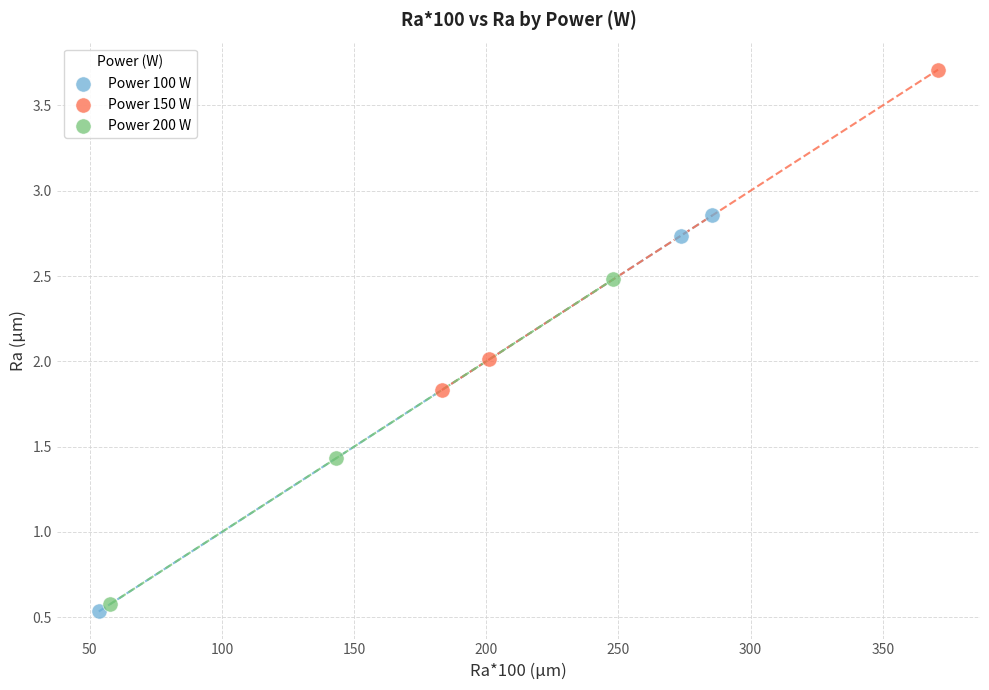

Which series has the largest Y range (max minus min)?

Power 100 W